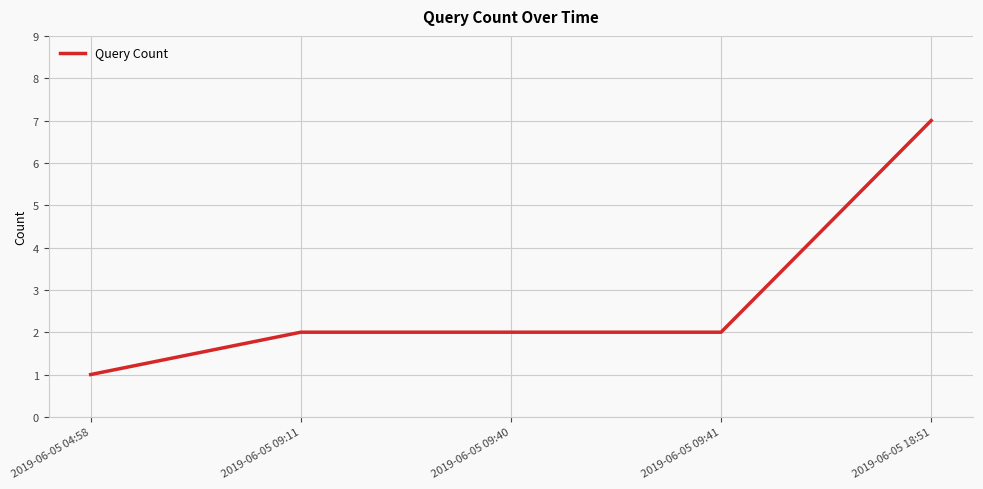

Reading right to left, transcribe all the data shown in this chart.

7	2	2	2	1